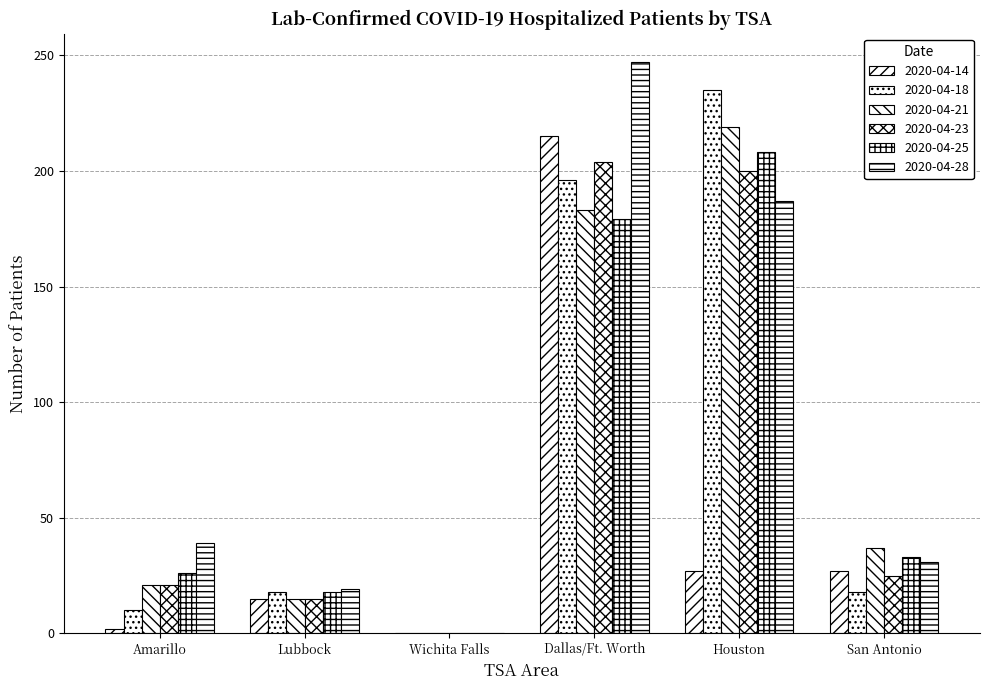

How many series are shown in this chart?

6